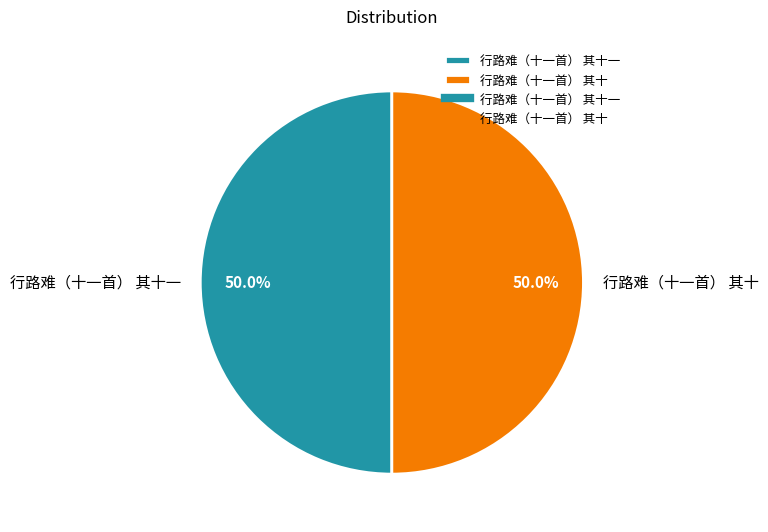

What is the total percentage of 行路难（十一首） 其十一 and 行路难（十一首） 其十?

100.0%